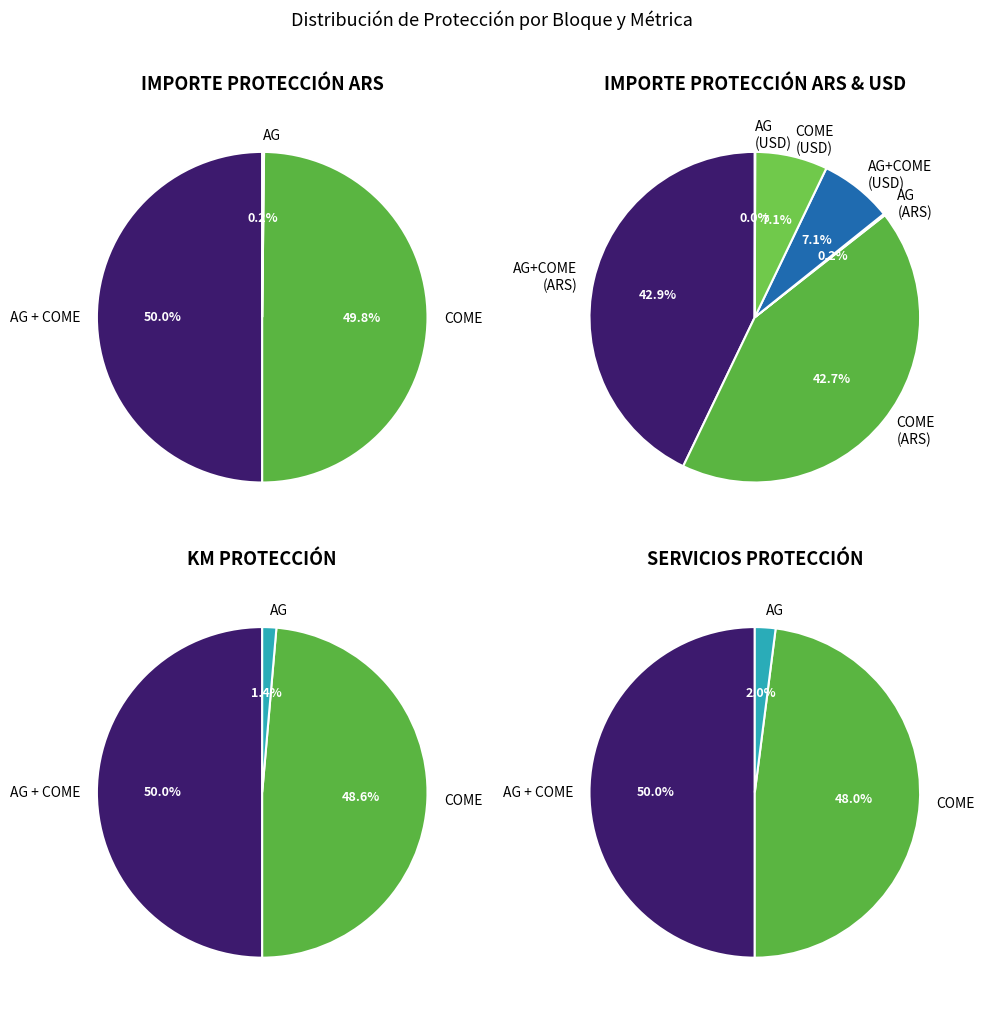

What is the largest slice in the pie chart?

AG + COME